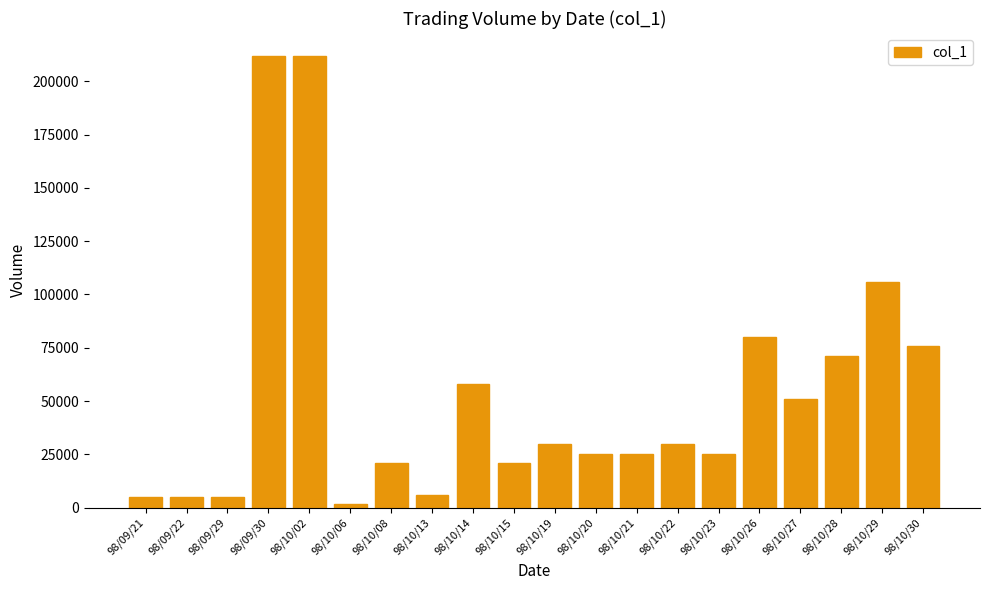

Where does the data first go above 30000?

98/09/30